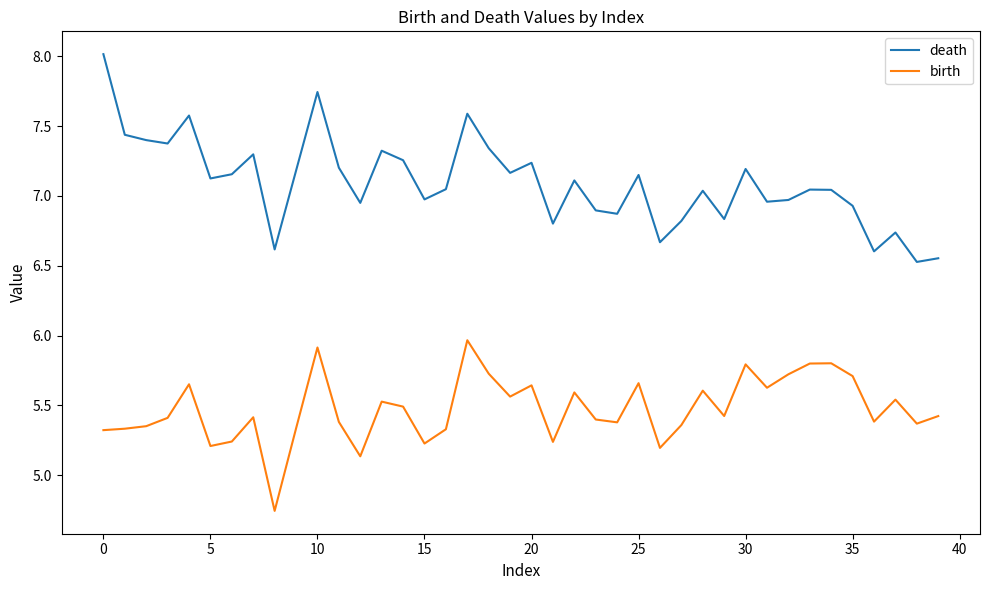

Rank the series by their average value, from highest to lowest.

death, birth